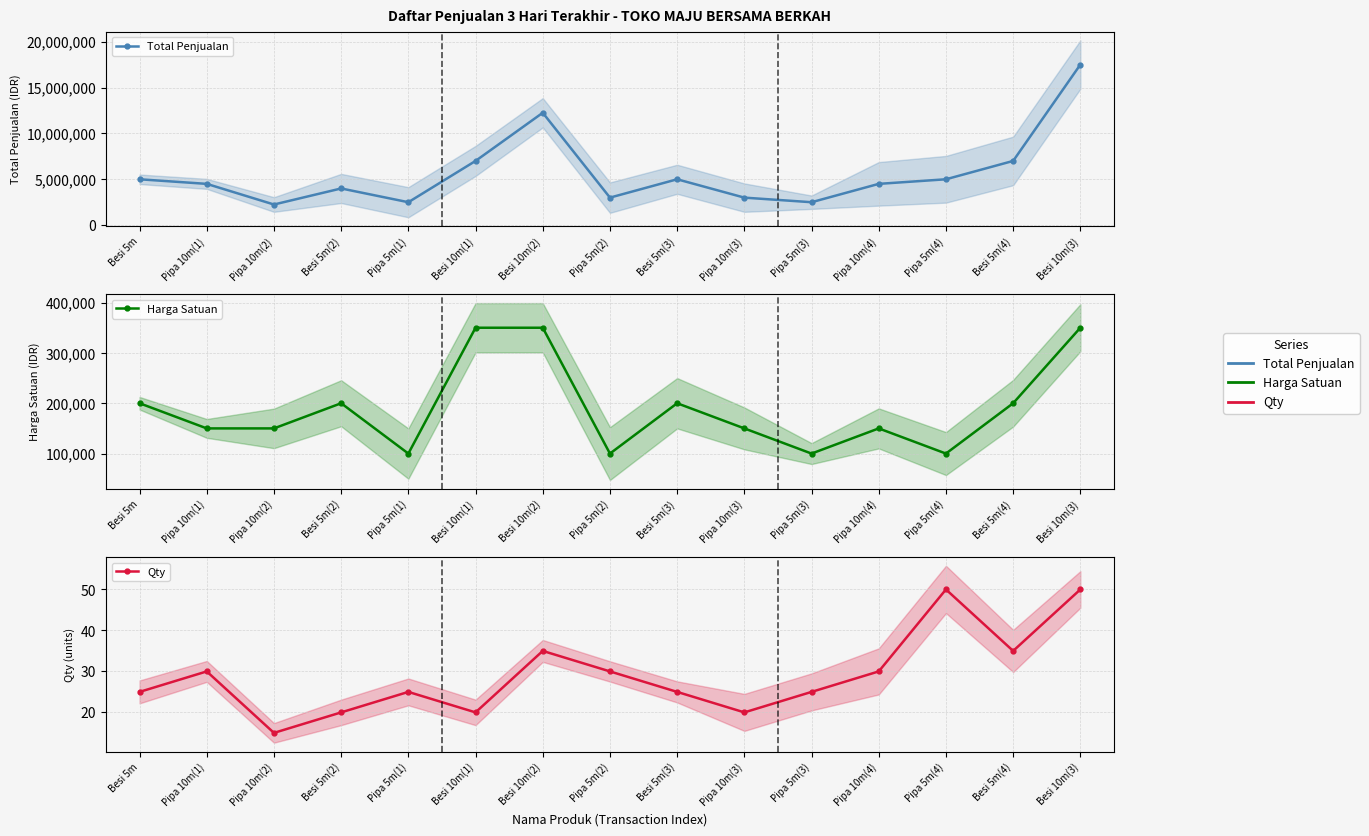

Is this an area chart (filled region under the line)?

No